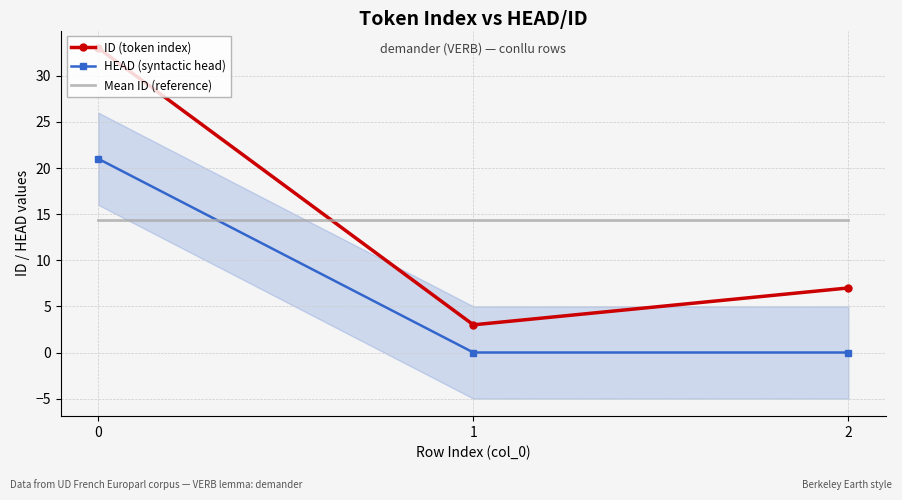

How many lines are shown in the chart?

3